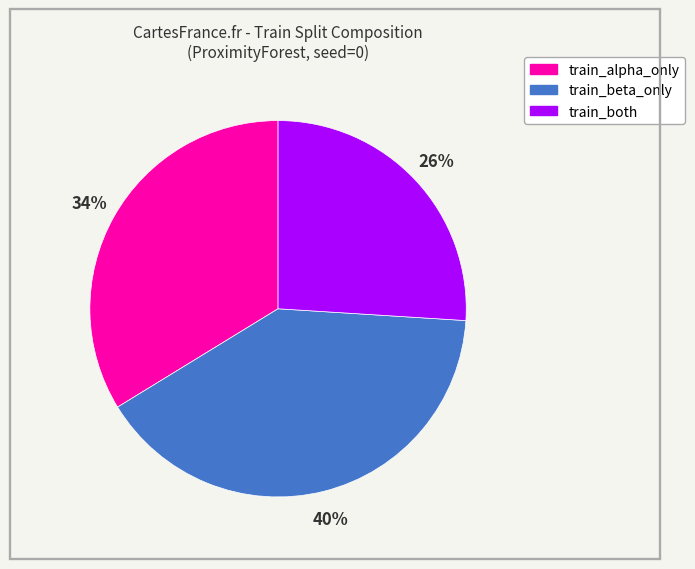

Count the number of slices in the pie.

3